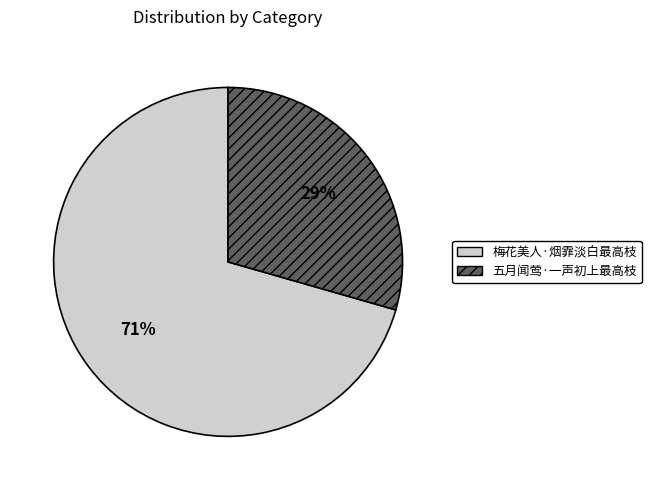

To the nearest percent, what is the average slice percentage?

50%